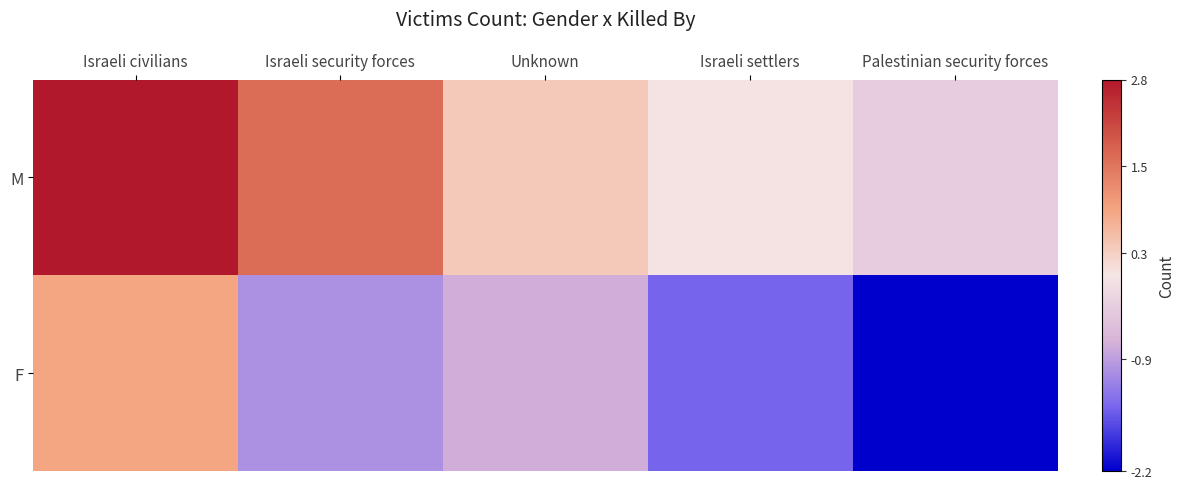

Which label corresponds to the largest value in the chart?

Israeli civilians